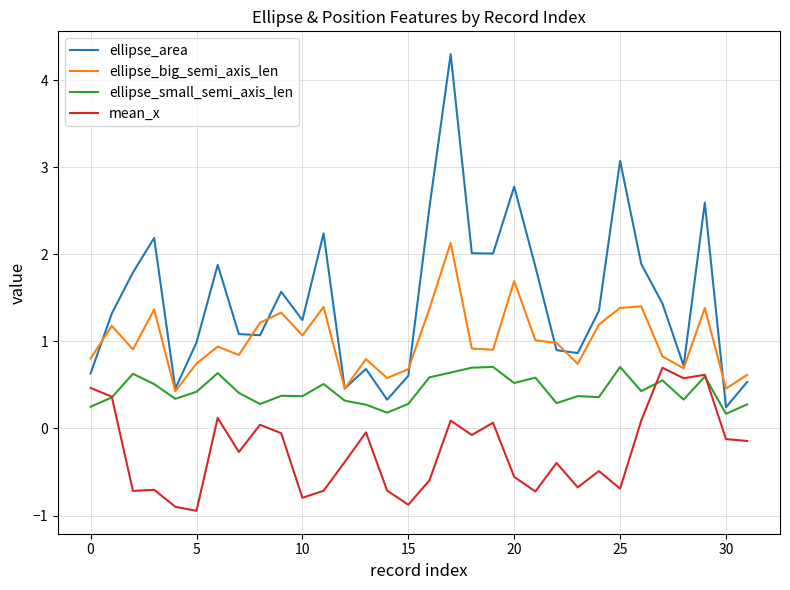

Rank the series by their average value, from highest to lowest.

ellipse_area, ellipse_big_semi_axis_len, ellipse_small_semi_axis_len, mean_x